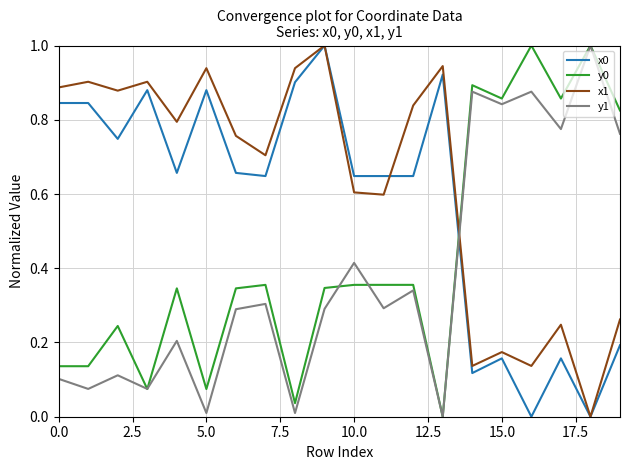

How many positive values does the y1 series have?

19